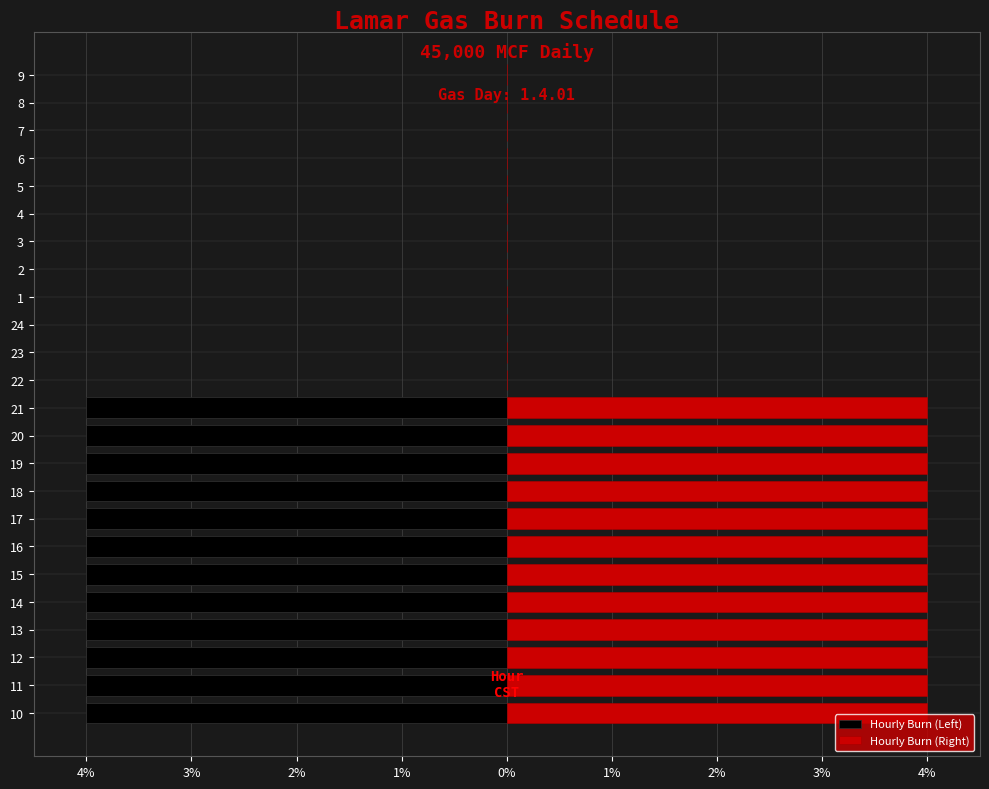

The Hourly Burn (Right) series shows 4 at 18. True or false?

True